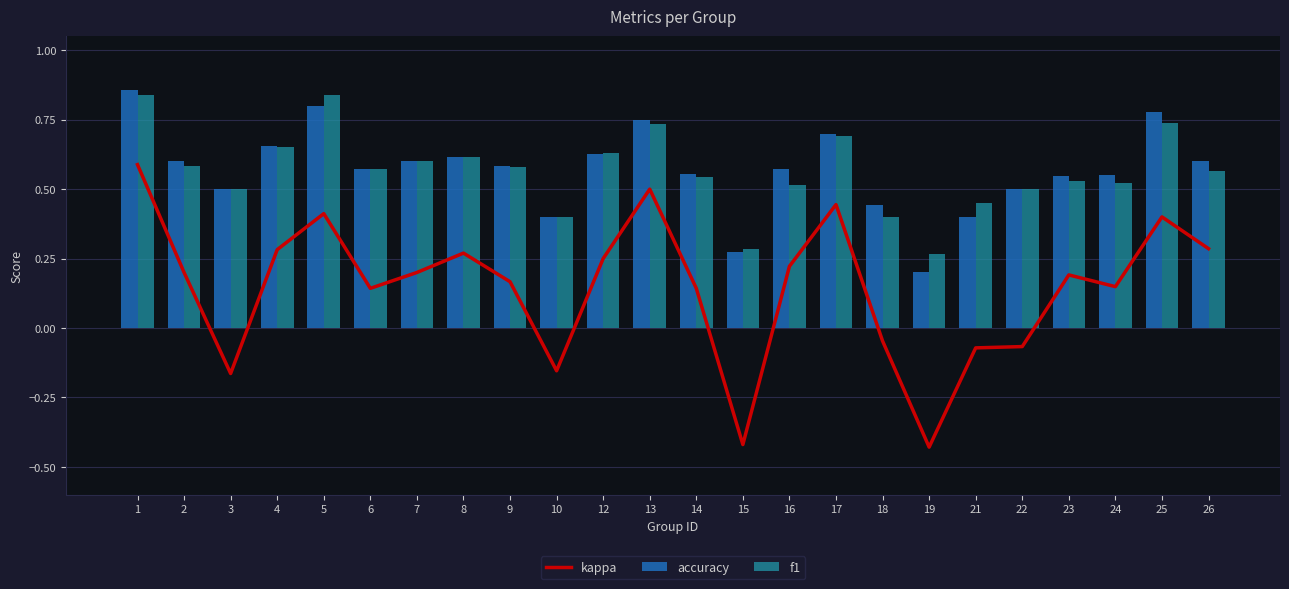

What is the sum of the accuracy values at 22 and 15?

0.8